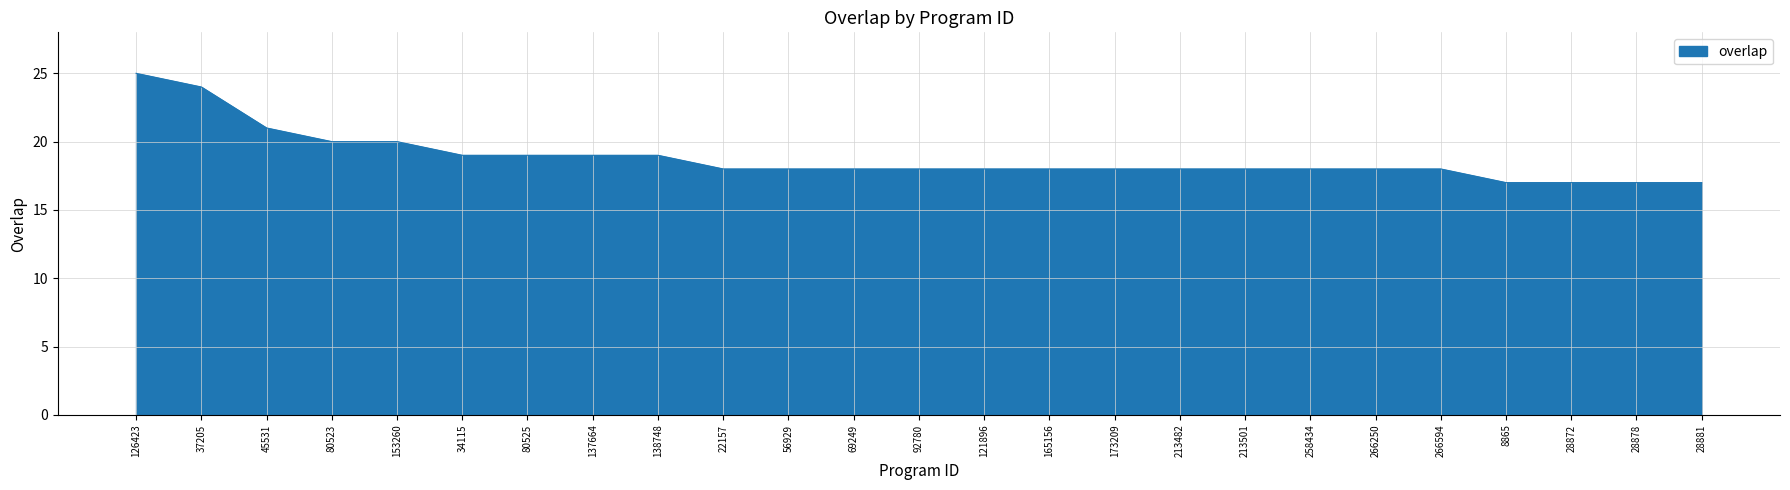

Read the value at 165156.

18